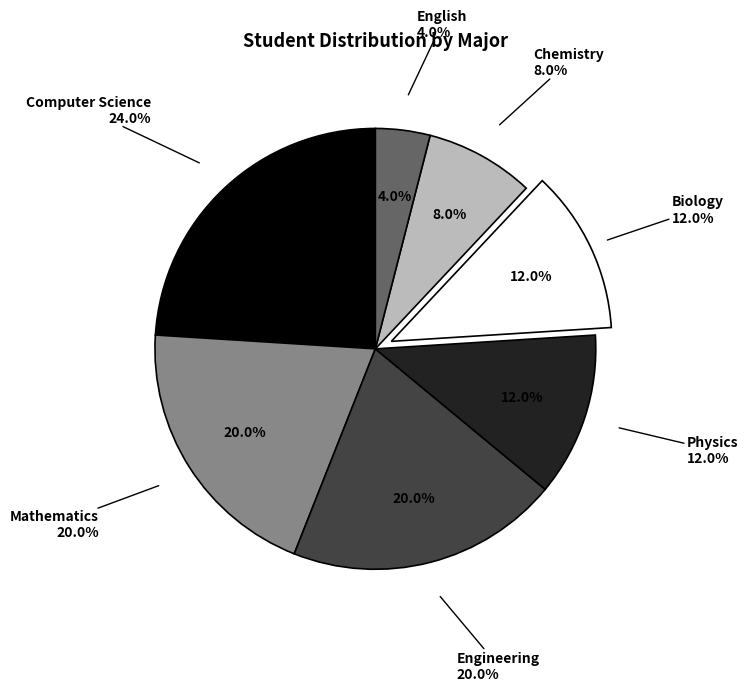

How many segments does this pie chart have?

7